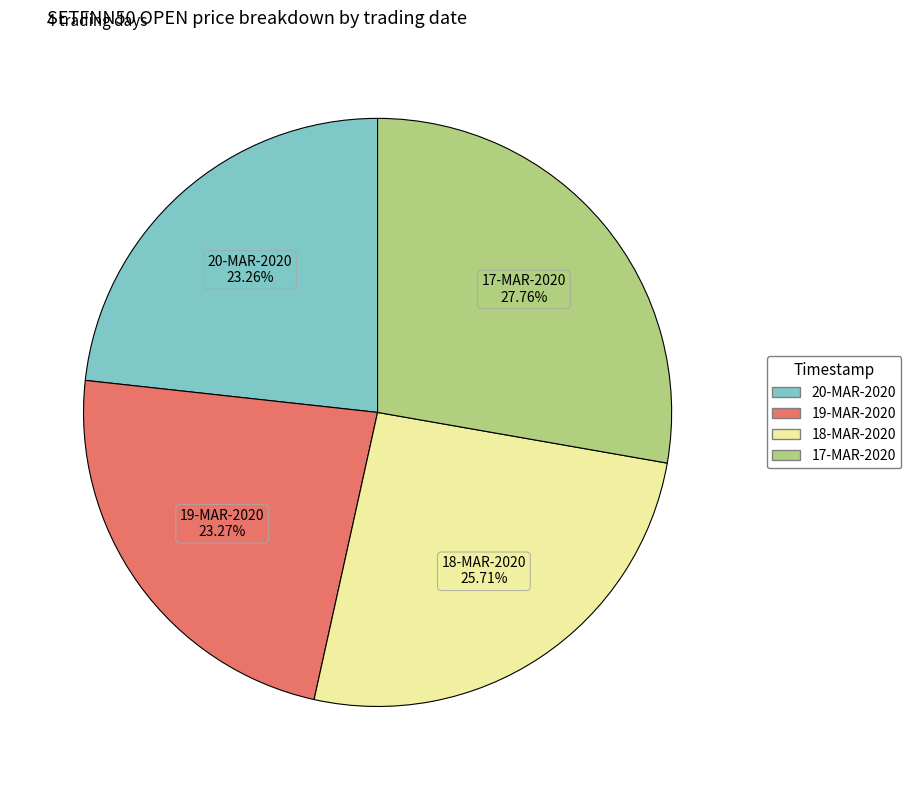

Which slice is the largest?

17-MAR-2020